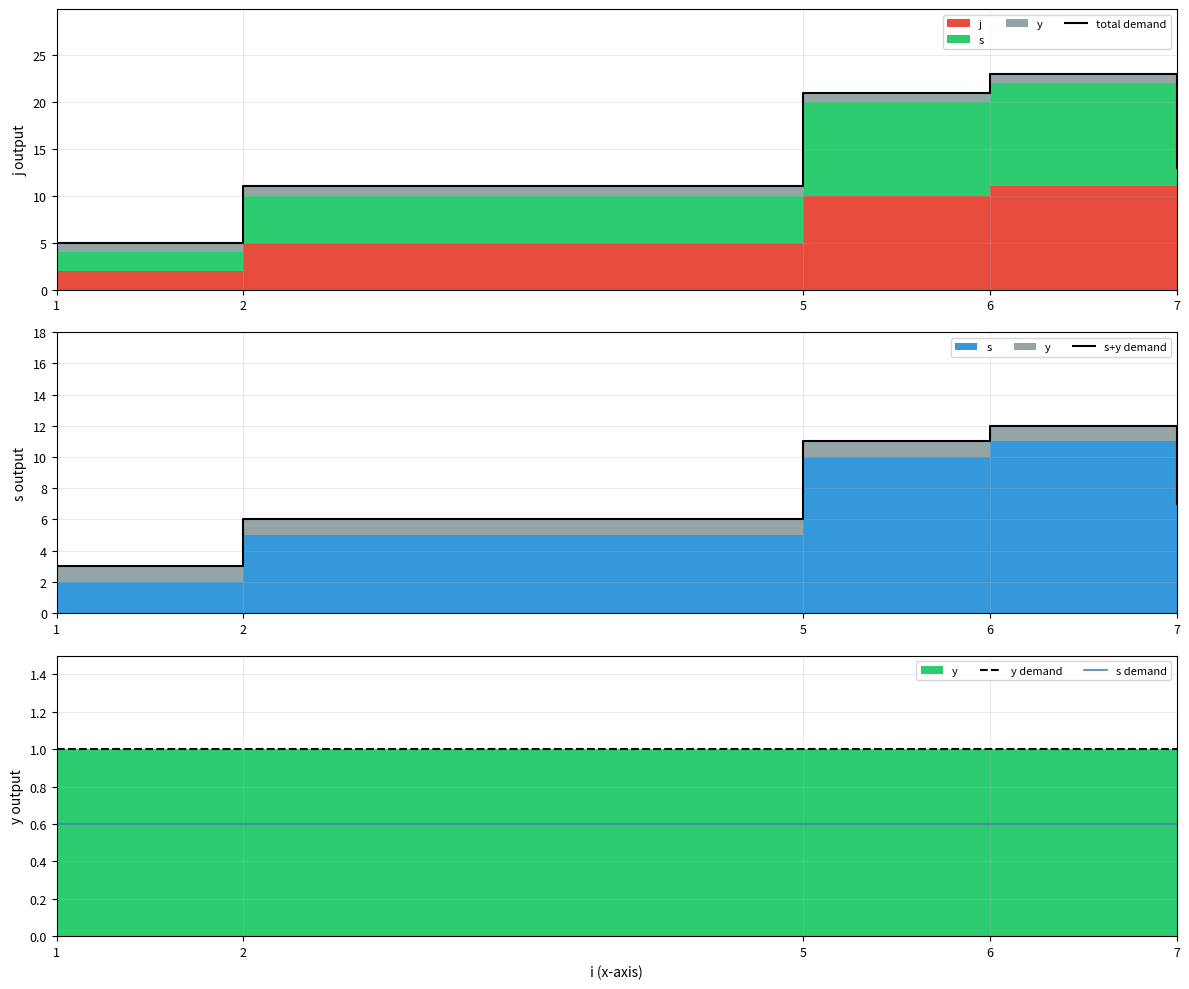

What is the sum of all y demand values?

5.0